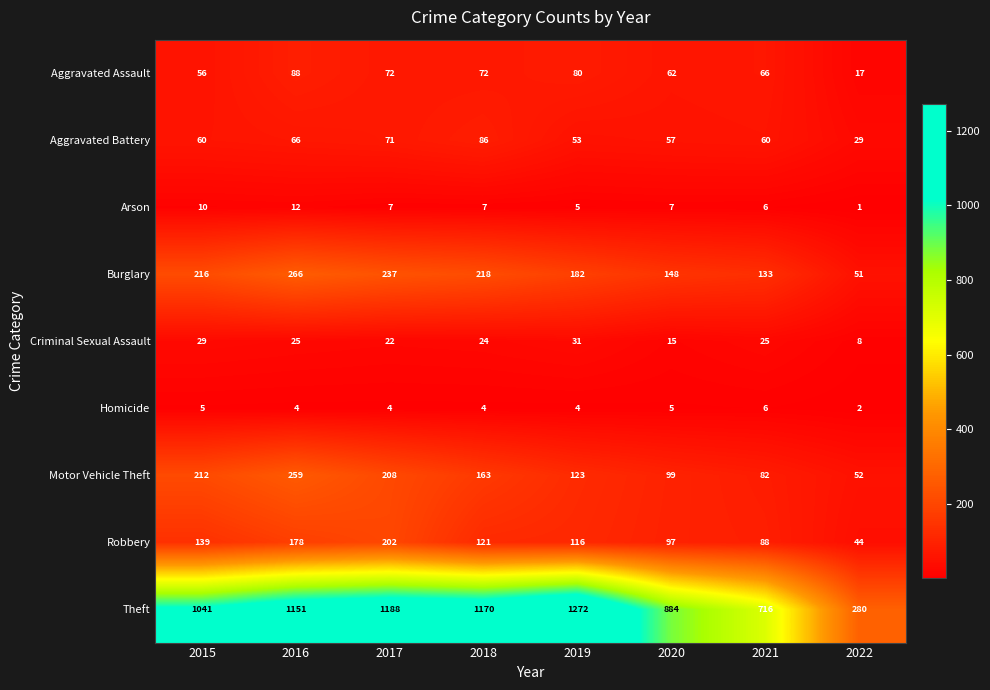

Which series has the largest range (max minus min)?

Theft